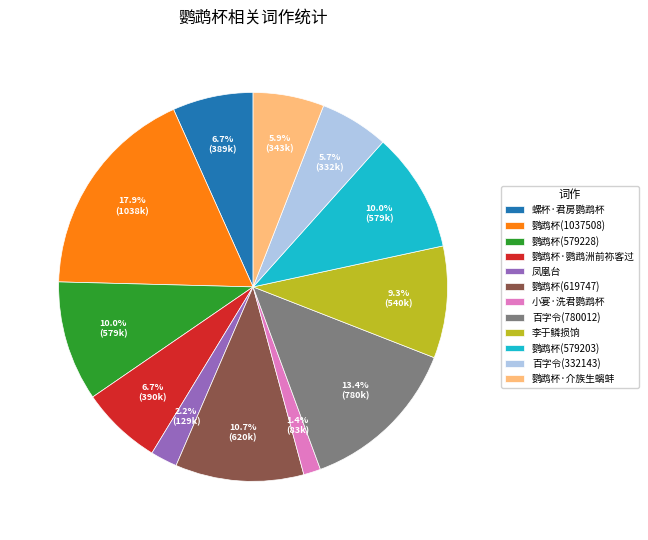

Which category has the smallest portion of the pie?

小宴·洗君鹦鹉杯